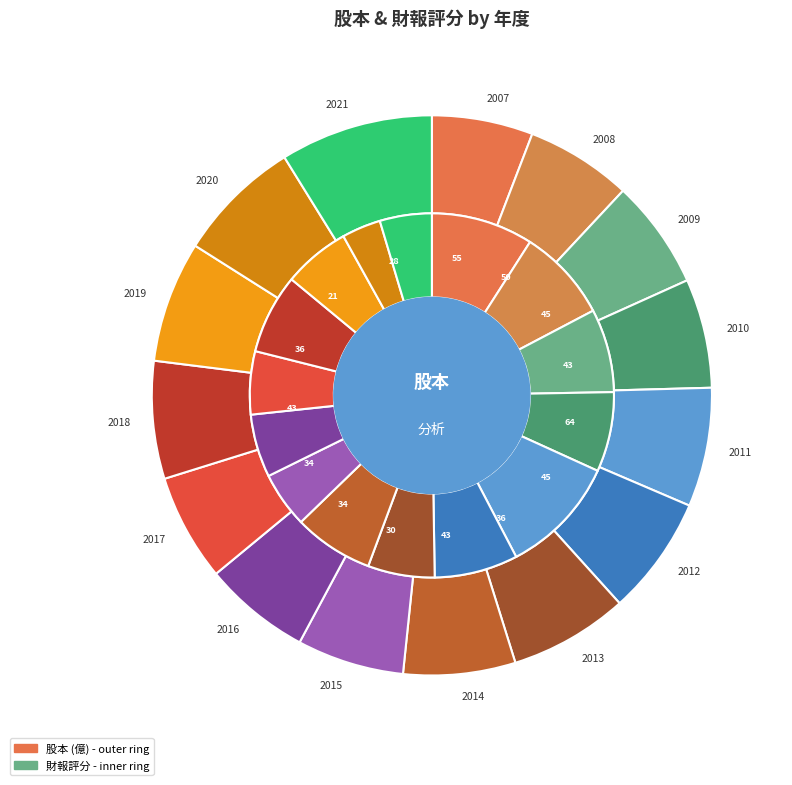

The 2021 slice represents 9% of the pie. True or false?

True